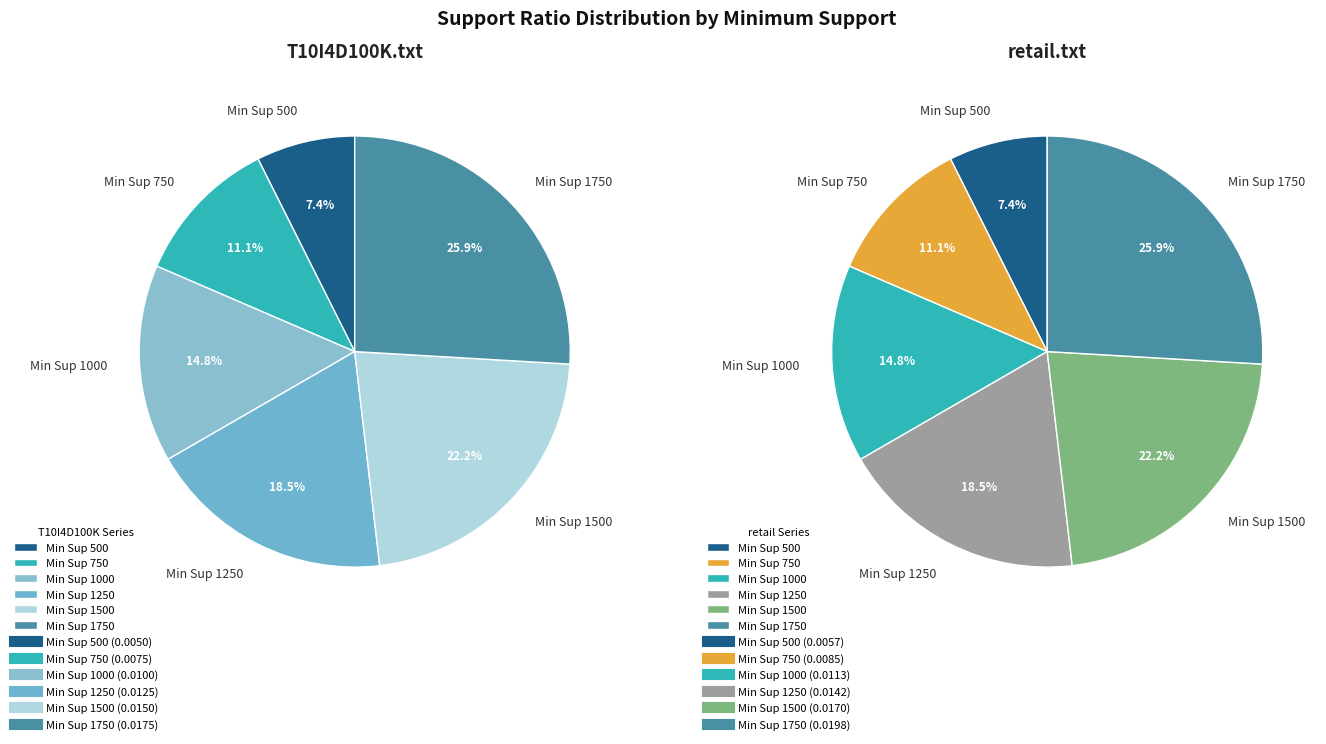

To the nearest percent, what is the average slice percentage?

17%